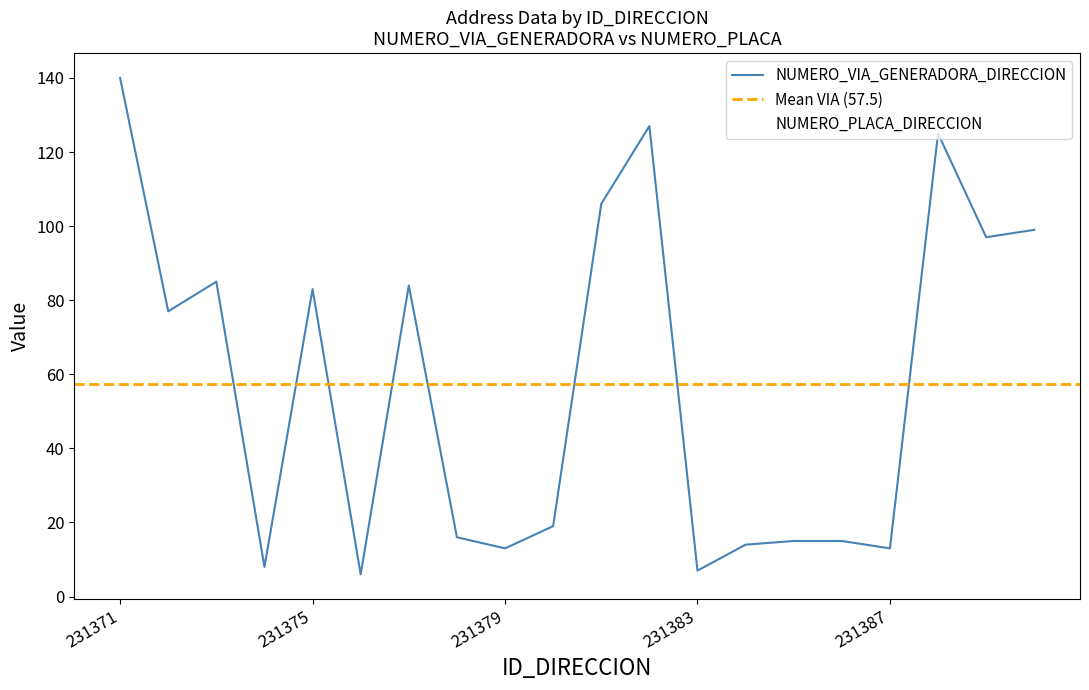

What is the average value of the NUMERO_VIA_GENERADORA_DIRECCION series?

57